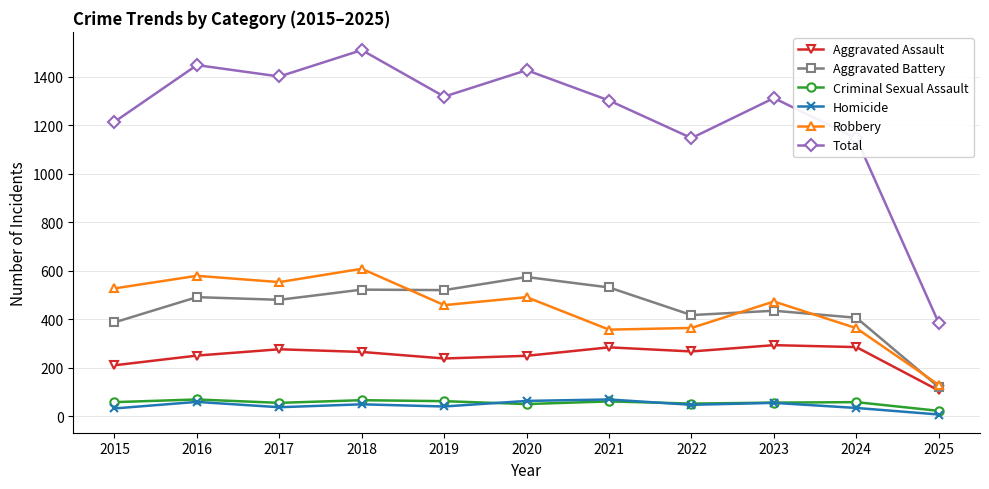

What is the difference between the maximum and second lowest values in the Criminal Sexual Assault series?

19